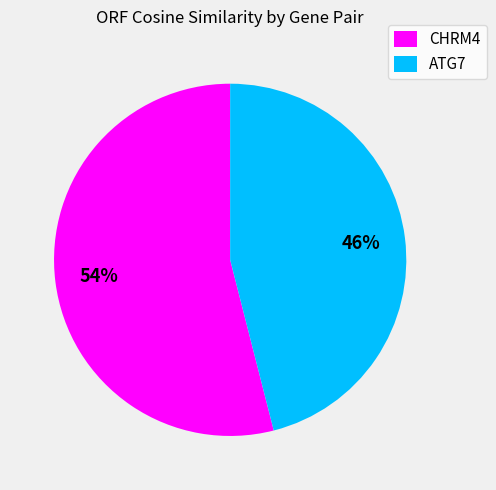

Is the sum of ATG7 and CHRM4 greater than half?

Yes